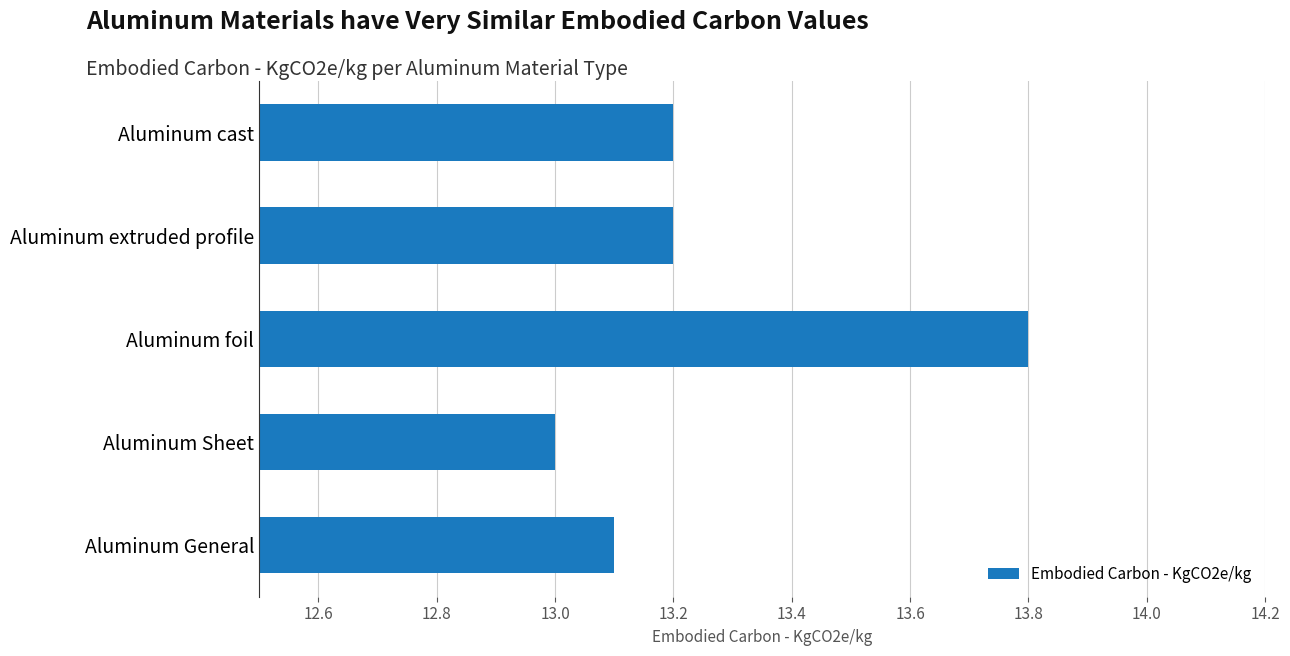

Read the value at Aluminum foil.

13.8